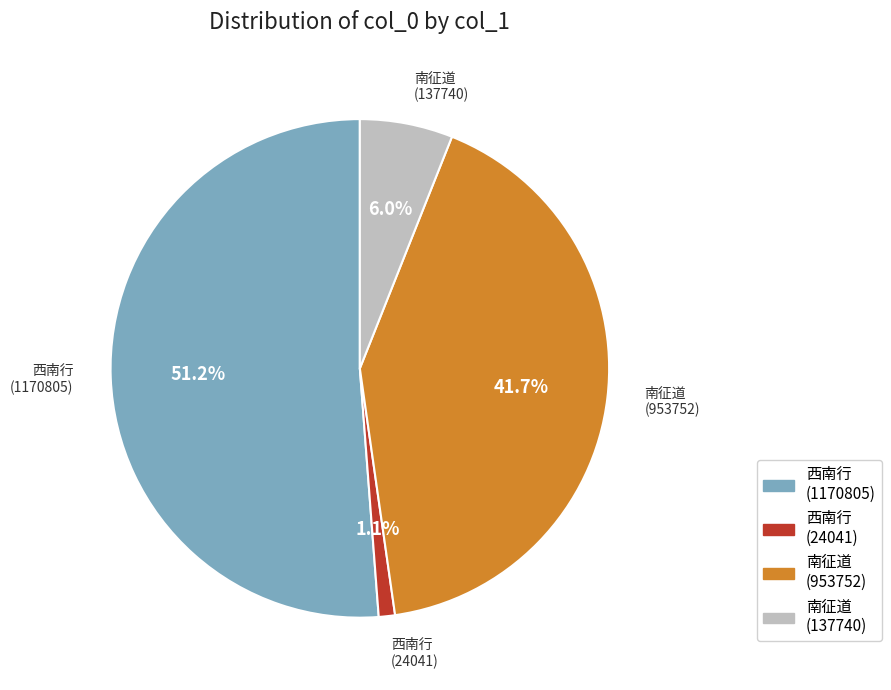

Which has a higher value, 西南行 (24041) or 西南行 (1170805)?

西南行 (1170805)